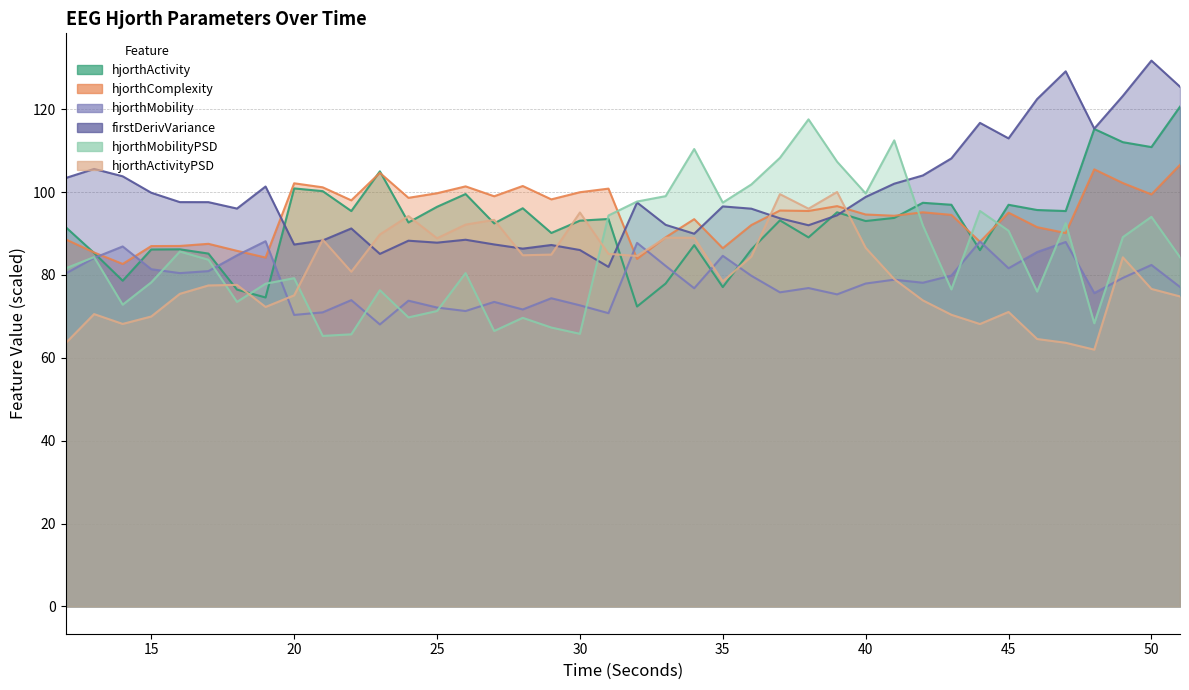

Where does the hjorthMobilityPSD_EEG series first go above 84?

13